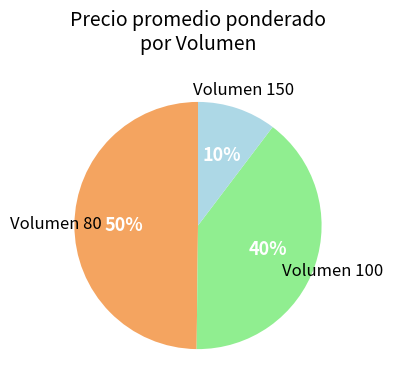

To the nearest percent, what is the difference between the largest and smallest slice percentages?

40%